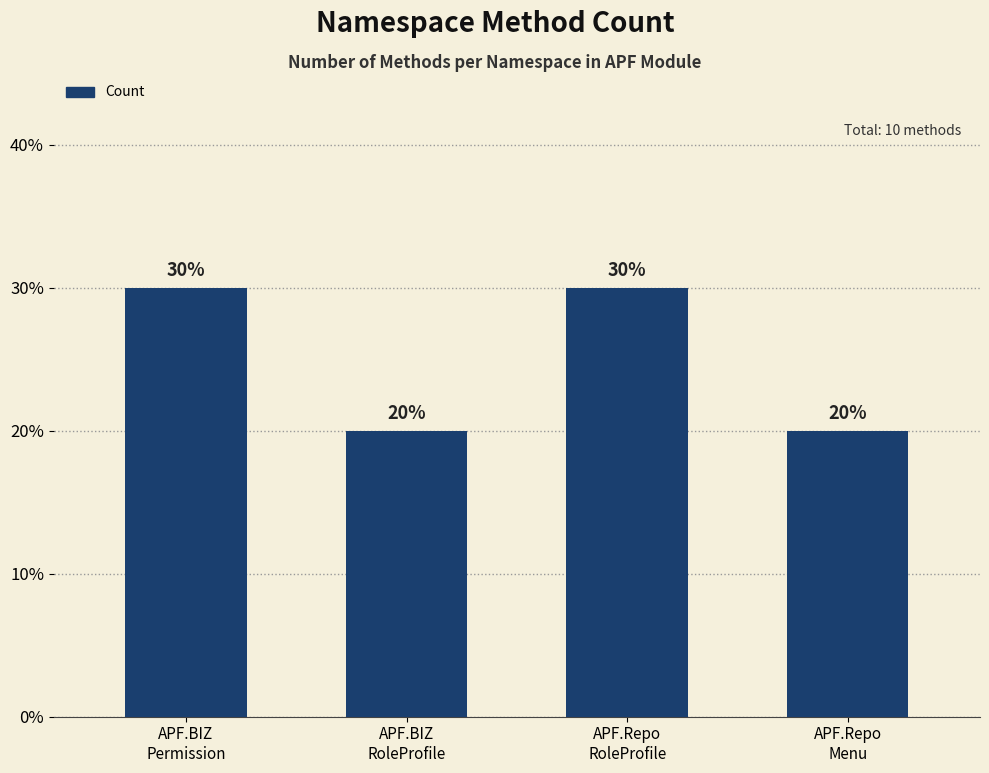

Which category has the lowest value across all series?

APF.BIZ
RoleProfile